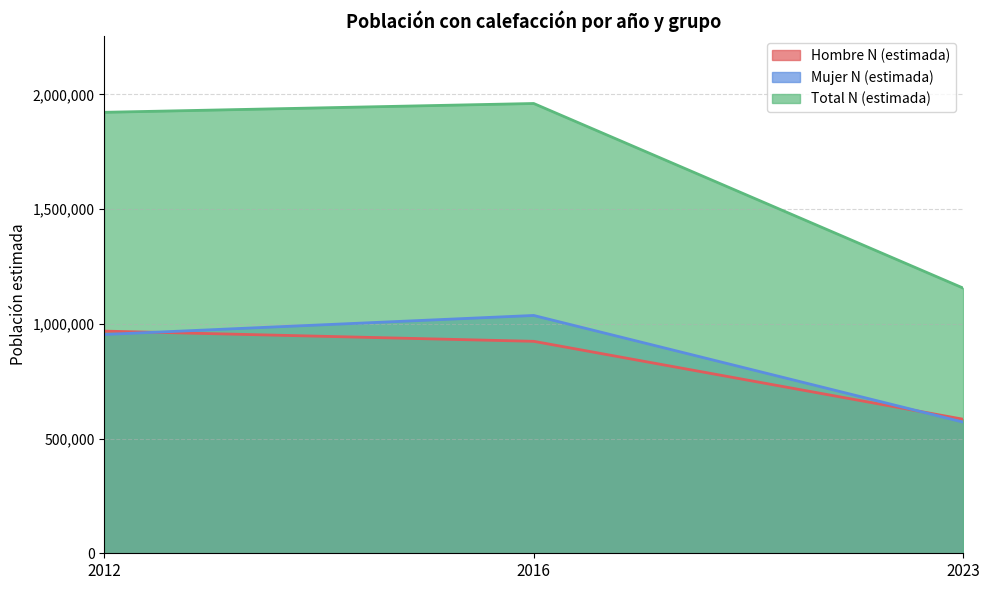

At which label does Total N (estimada) reach its peak?

2016